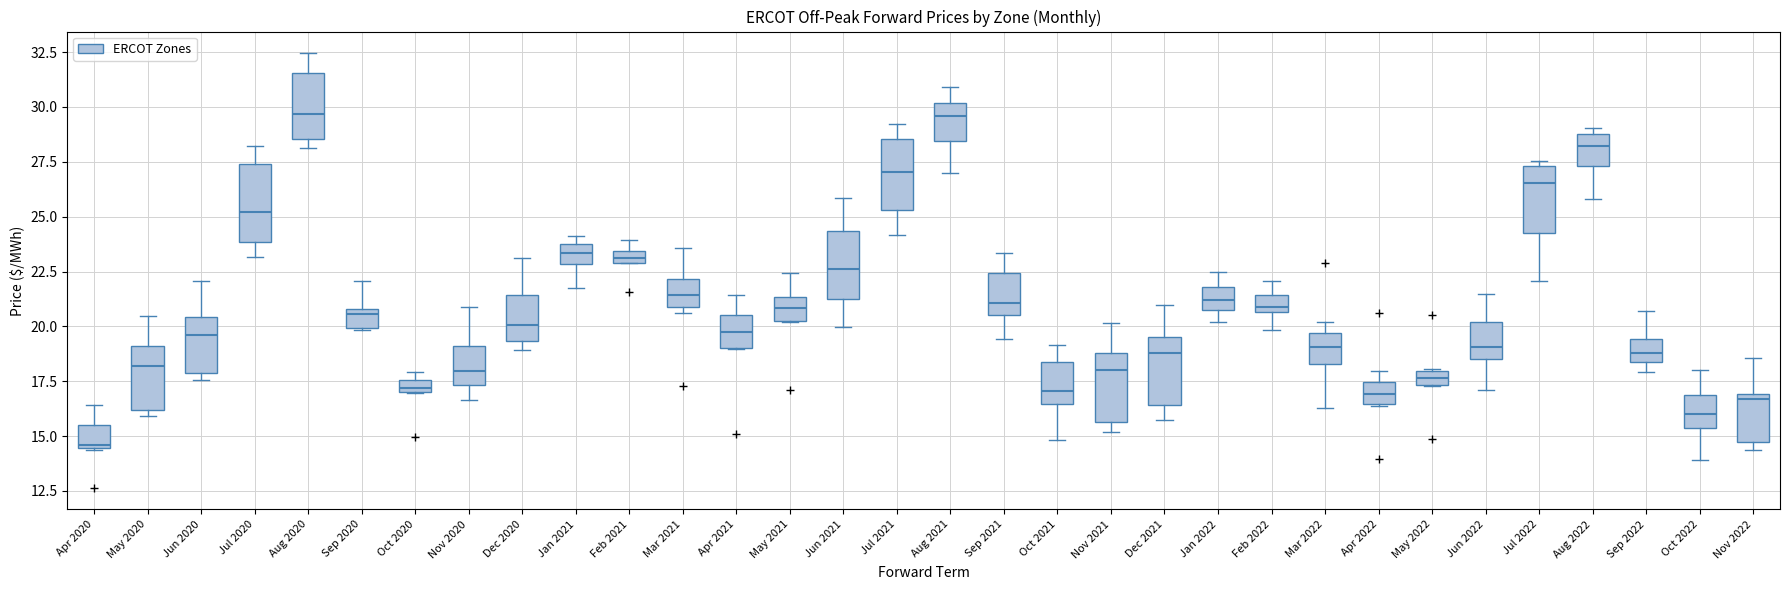

Which box's median line is the lowest?

Apr 2020